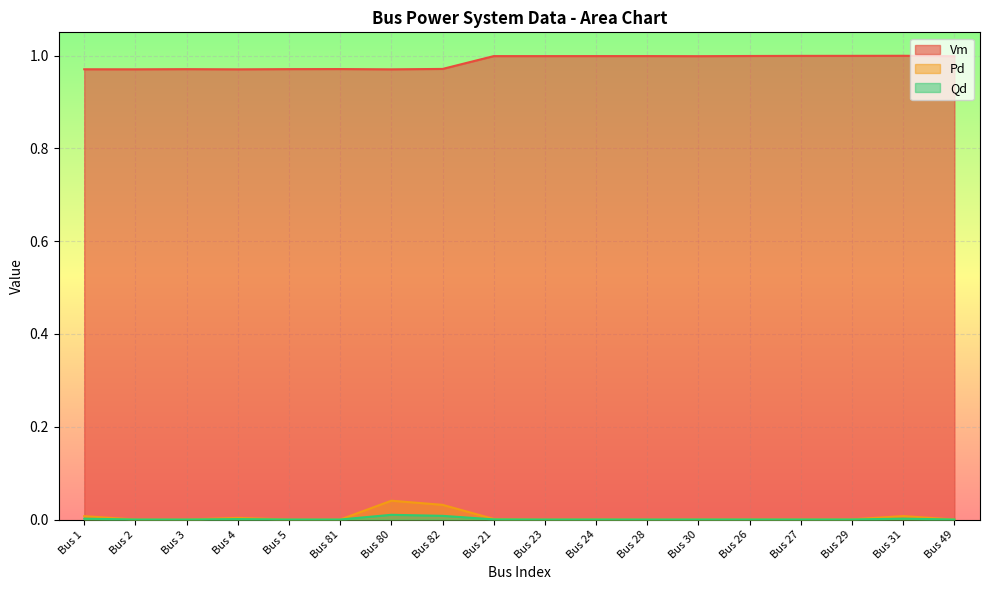

Which series has the widest spread of values?

Pd